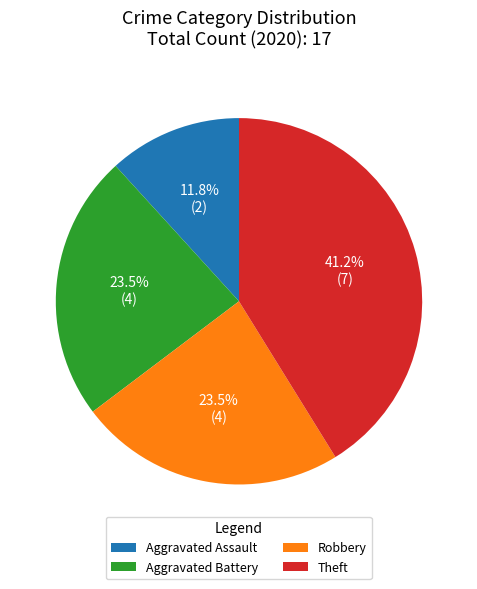

Combined, what portion of the pie is Aggravated Battery and Aggravated Assault?

35.3%